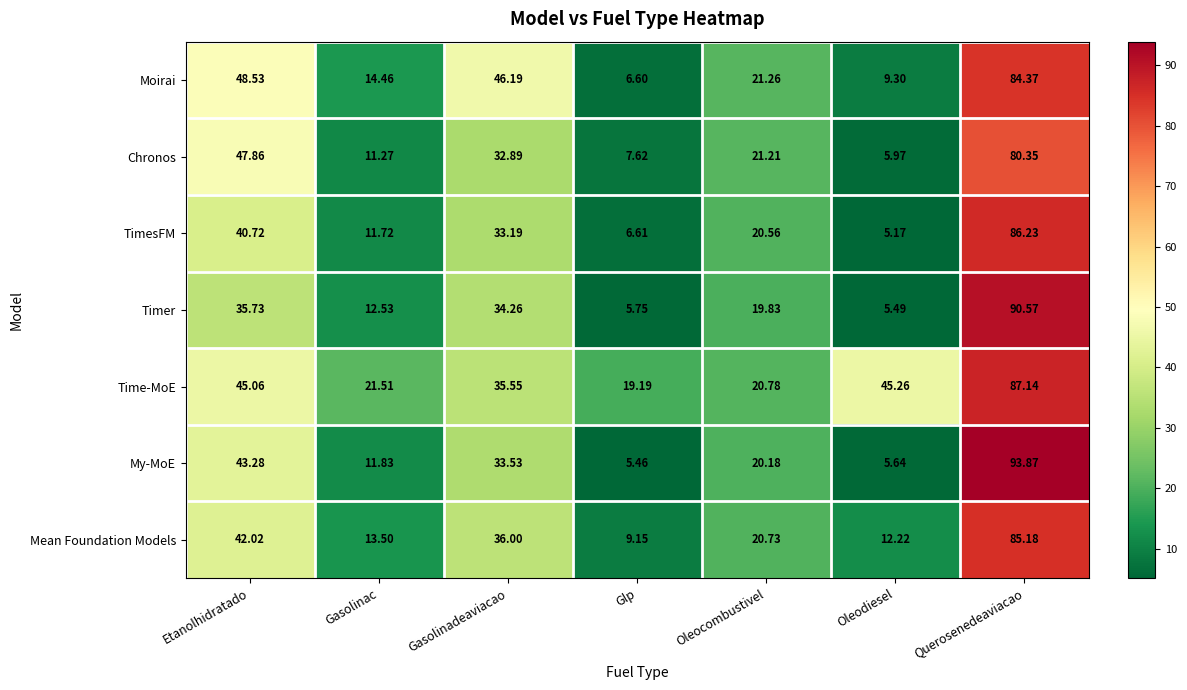

Which series changed the most between Gasolinadeaviacao and Oleocombustivel?

Moirai